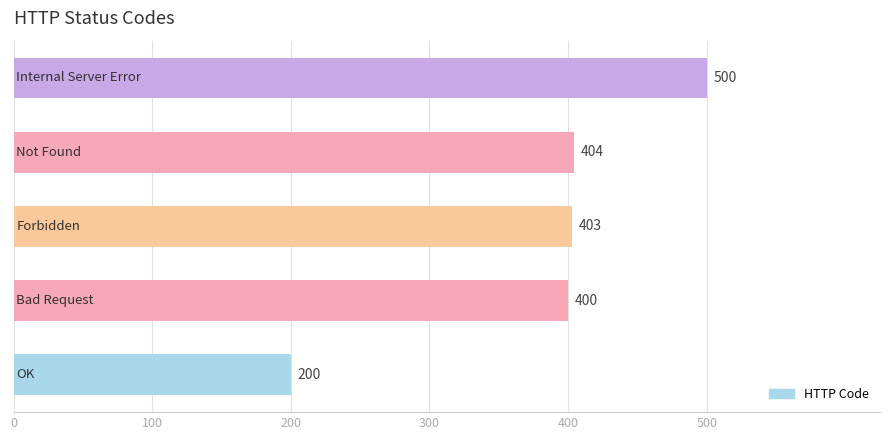

How many bars are there in total?

5